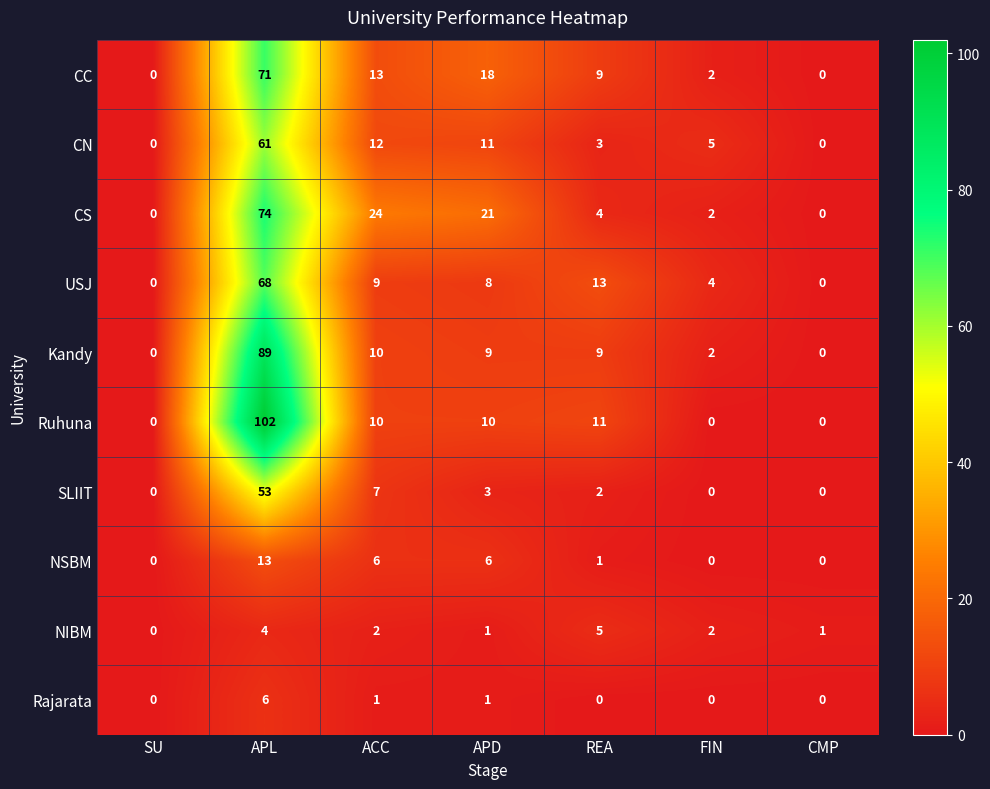

Which category has the highest value across all series?

APL